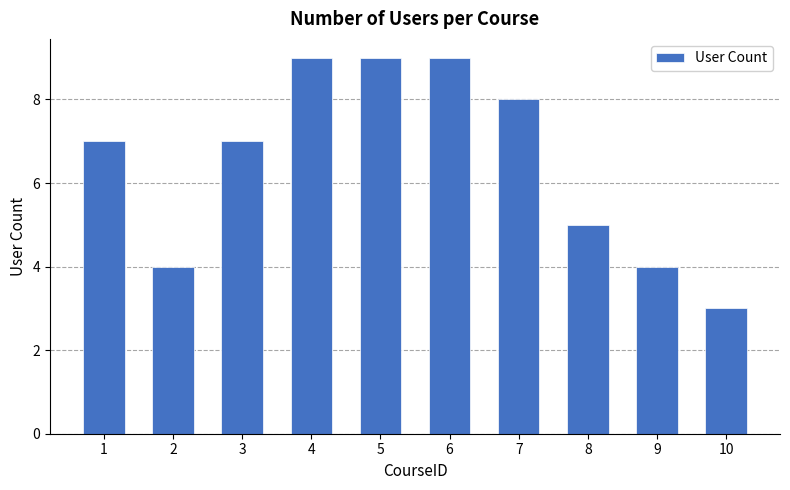

What is the ratio of the value at 2 to the value at 8?

0.8